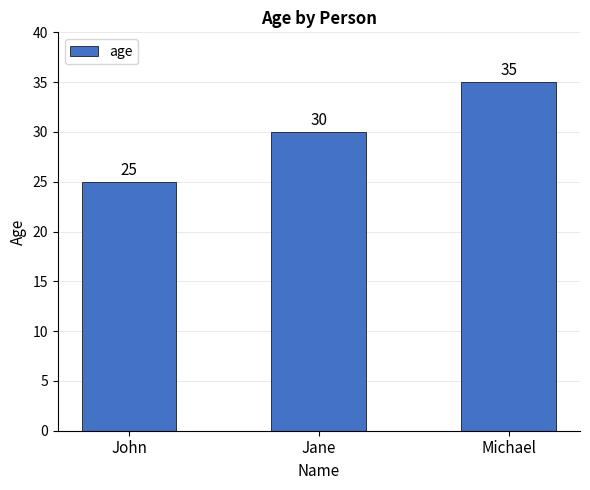

Where is the data nearest to the value 30?

Jane